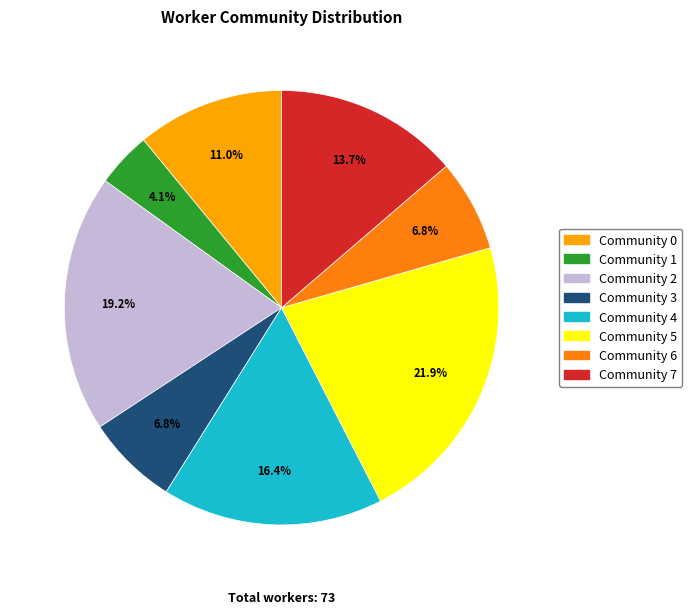

True or false: Community 6 accounts for 7% of the total.

True